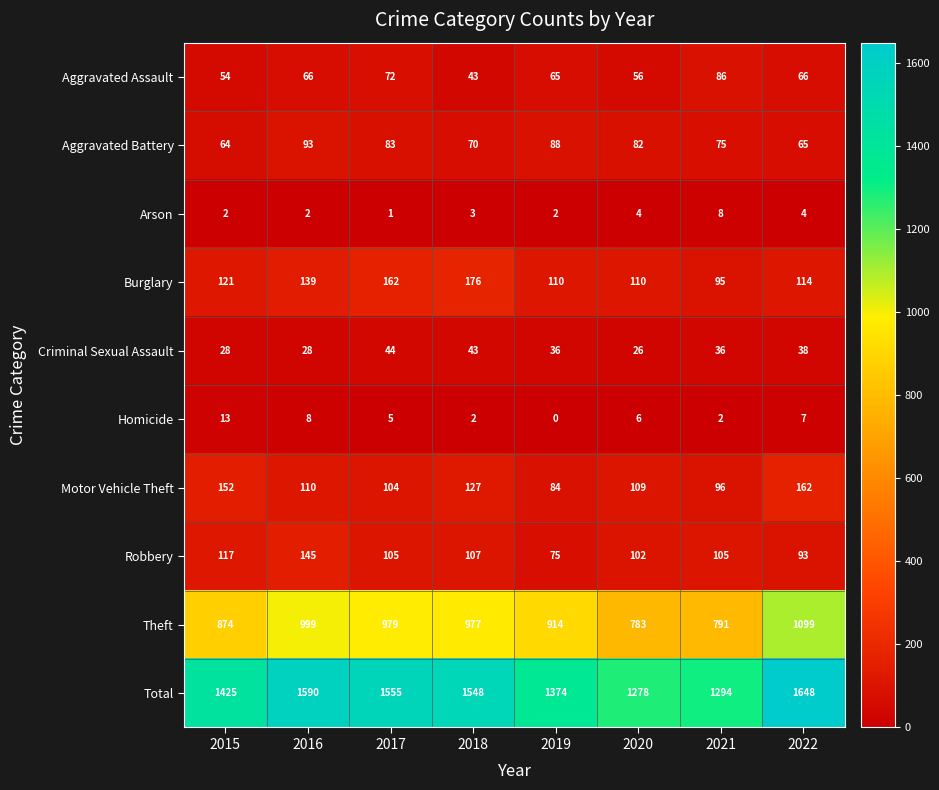

At how many categories does at least one series exceed 816?

8